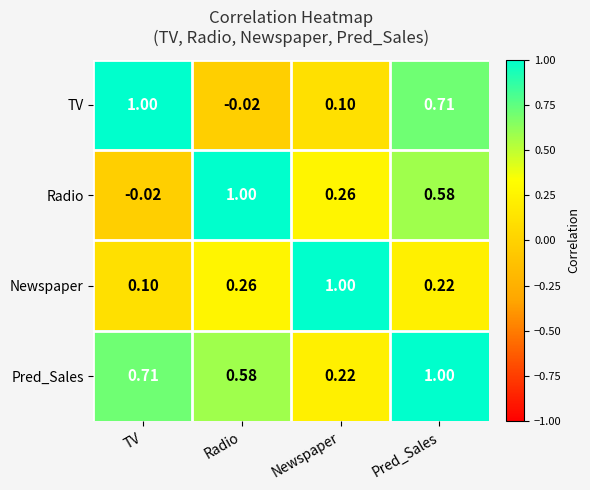

Which series changed the most between Radio and Pred_Sales?

TV